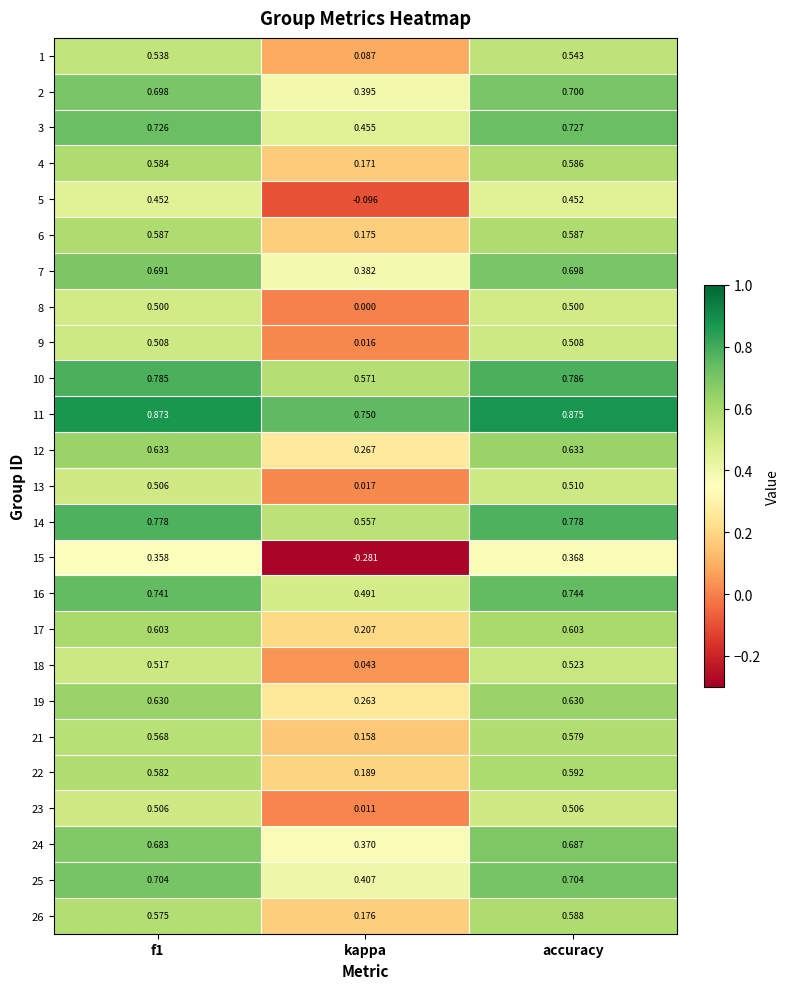

Where is 25 nearest to the value 0?

kappa